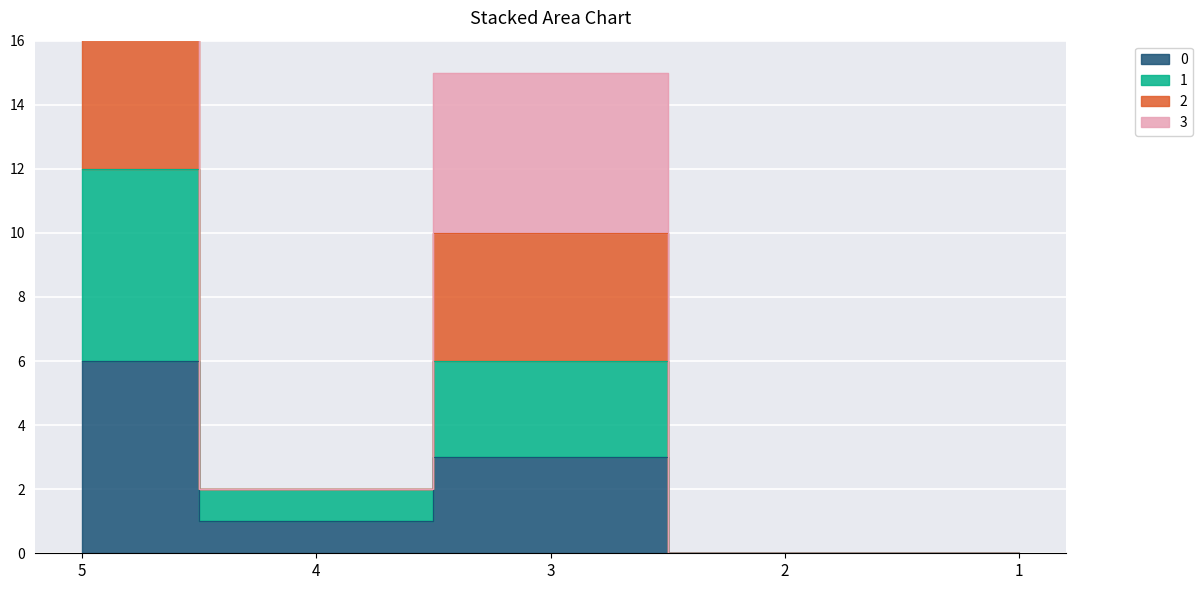

The 1 series shows -5 at 2. True or false?

False